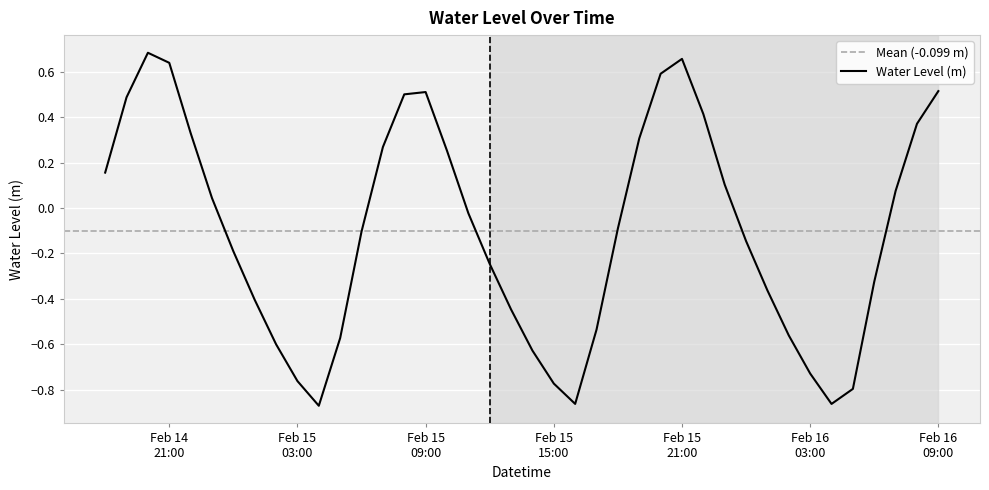

True or false: there are more than 2 points higher than both neighbors.

True